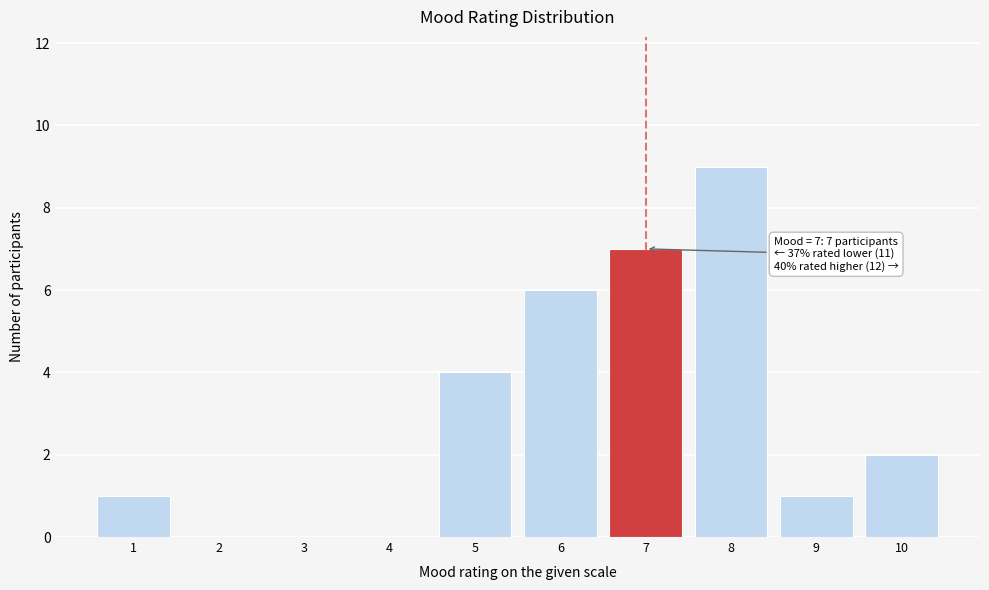

Reading left to right, what are all the values shown in this chart?

1=1	2=0	3=0	4=0	5=4	6=6	7=7	8=9	9=1	10=2